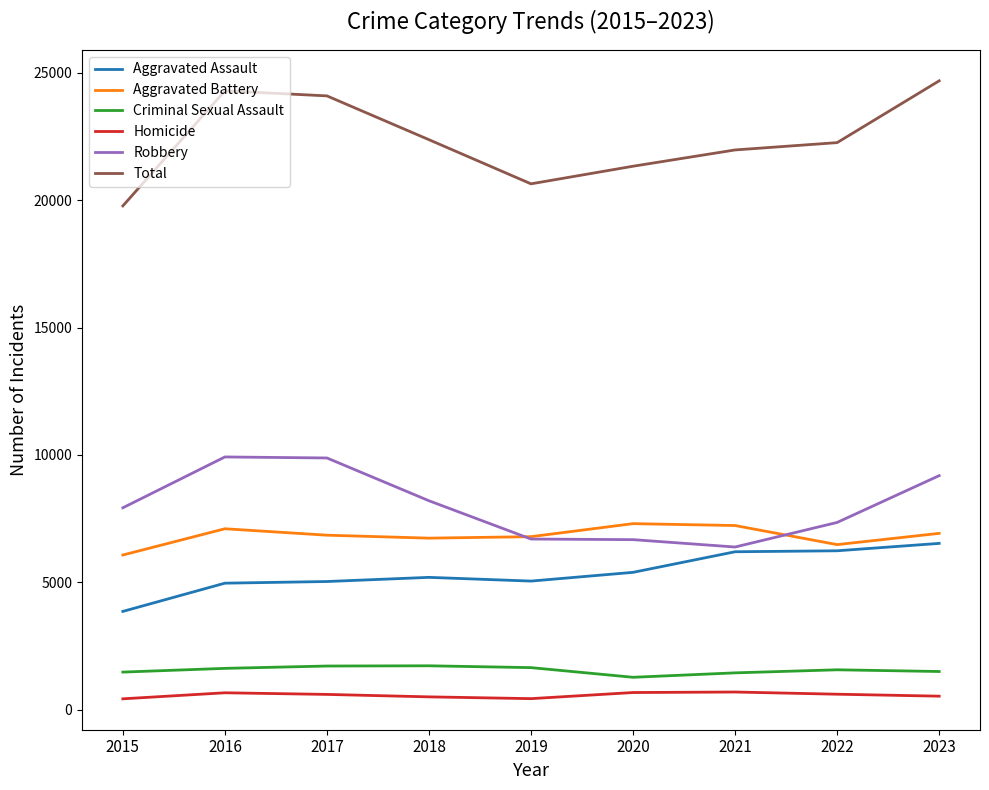

What is the maximum value shown in the chart?

24681